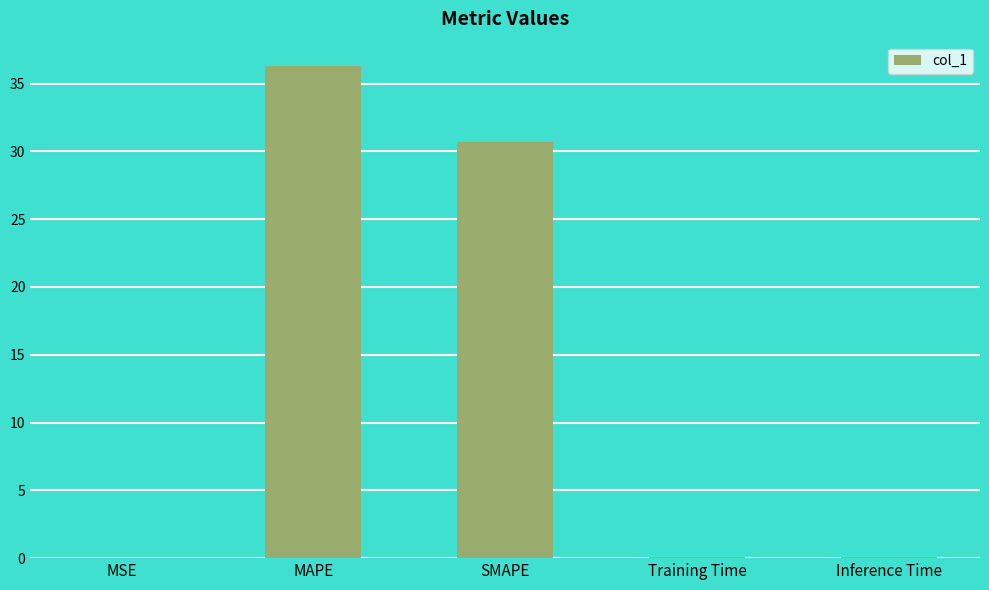

At which category does the chart reach its peak across all series?

MAPE